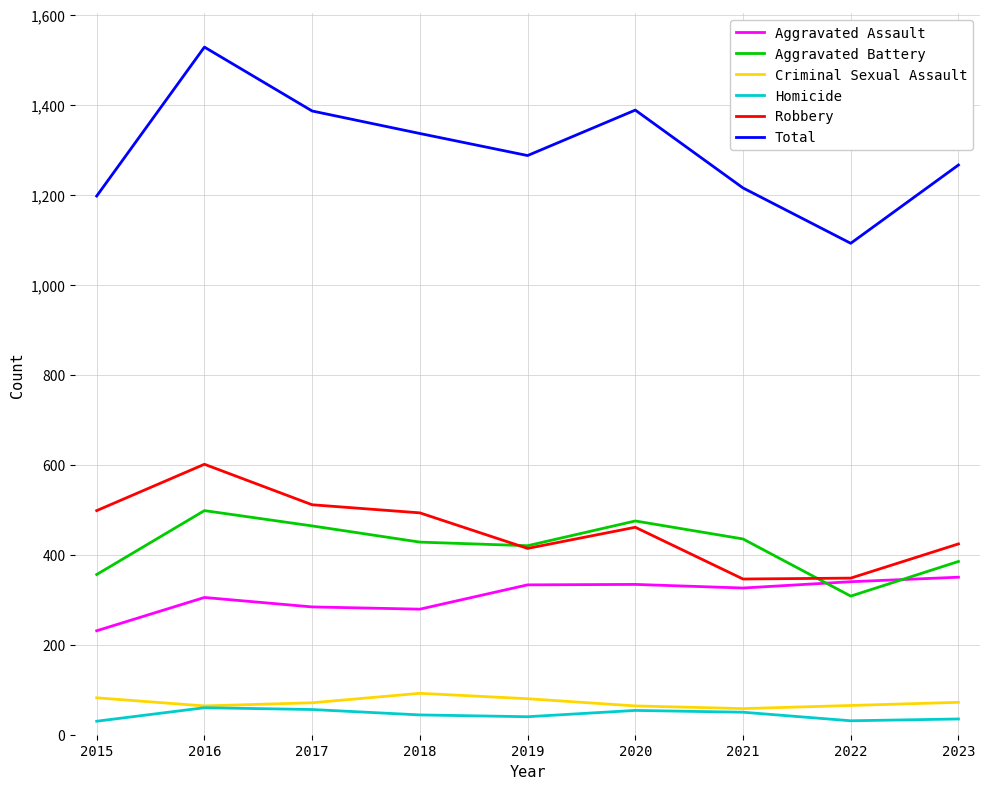

What are all the series names shown in the legend?

Aggravated Assault, Aggravated Battery, Criminal Sexual Assault, Homicide, Robbery, Total